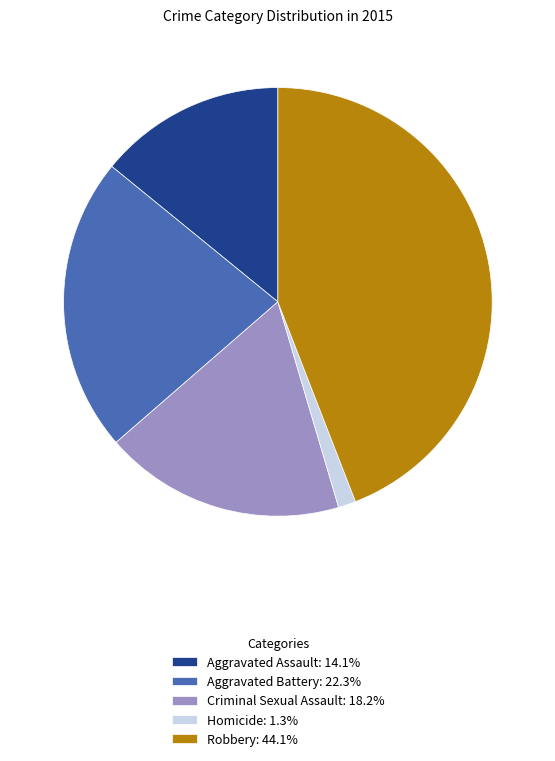

Is there any slice that represents more than half of the pie?

No